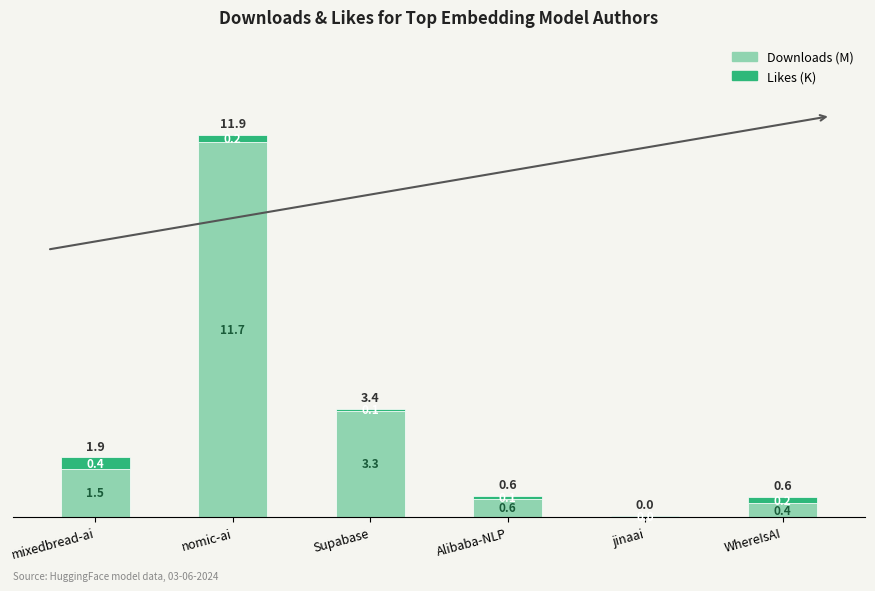

At which category is the sum across all series the highest?

nomic-ai